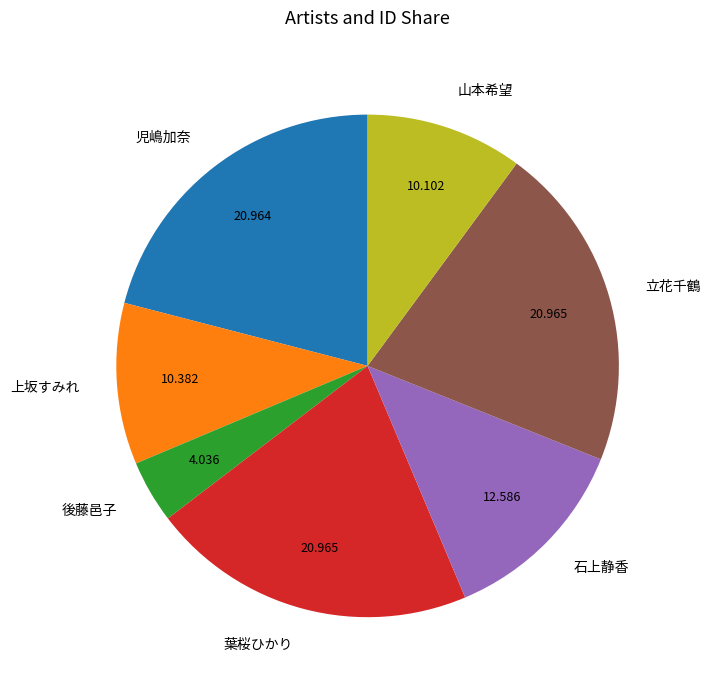

Do 上坂すみれ and 立花千鶴 together represent more than half of the pie?

No